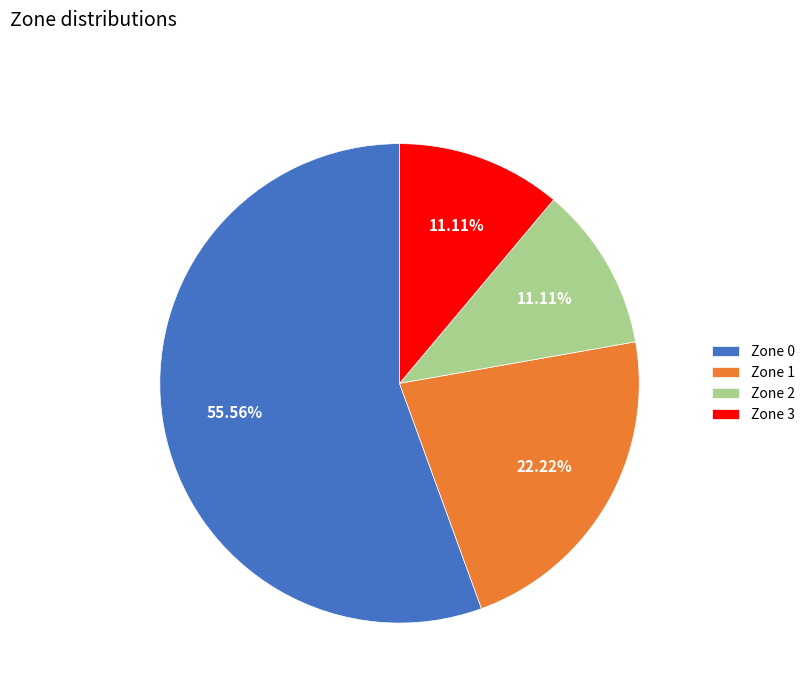

Is it true that Zone 2 is 25% of the pie?

False